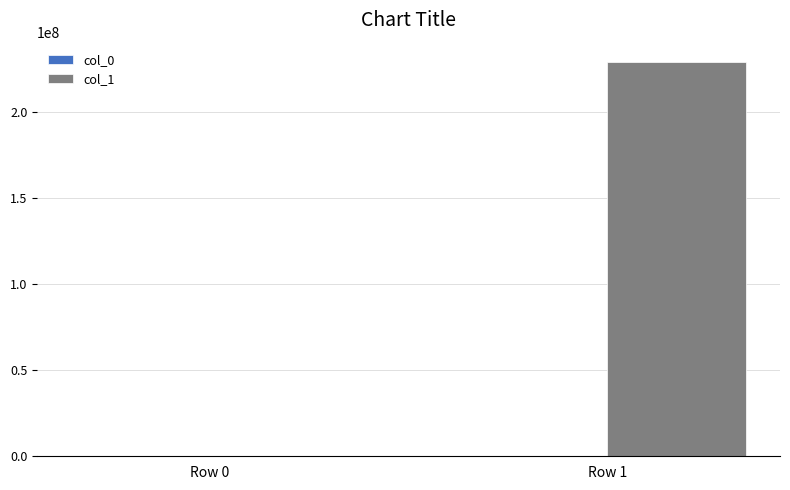

Which series has the largest total across all categories?

col_1